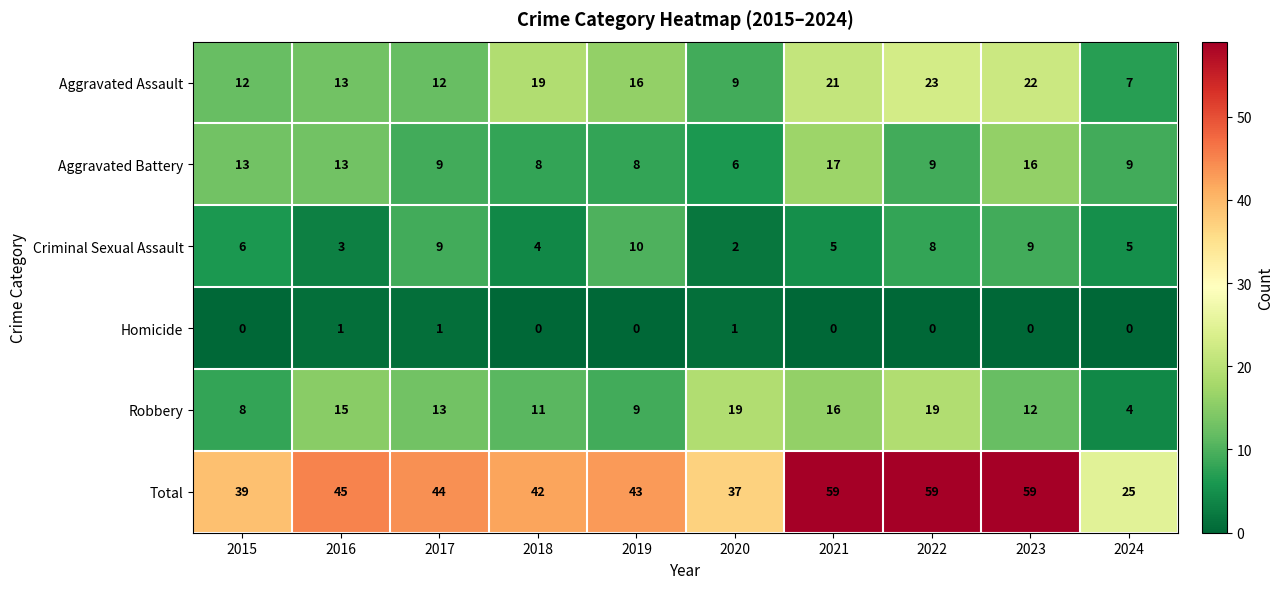

What is the maximum value shown in the chart?

59